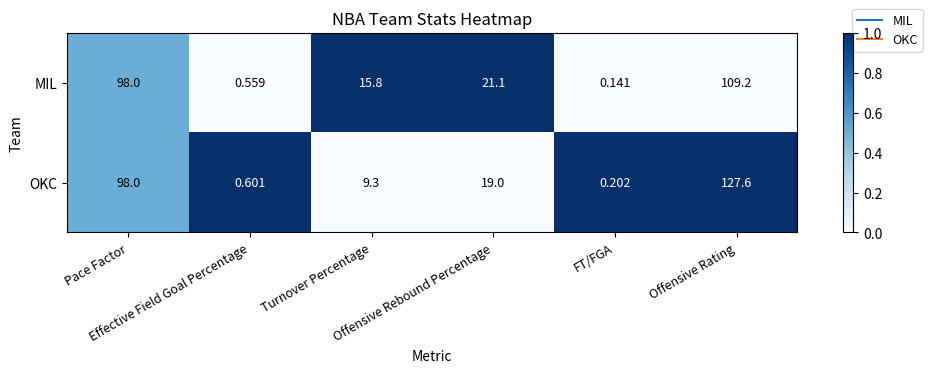

Which series has the largest range (max minus min)?

OKC